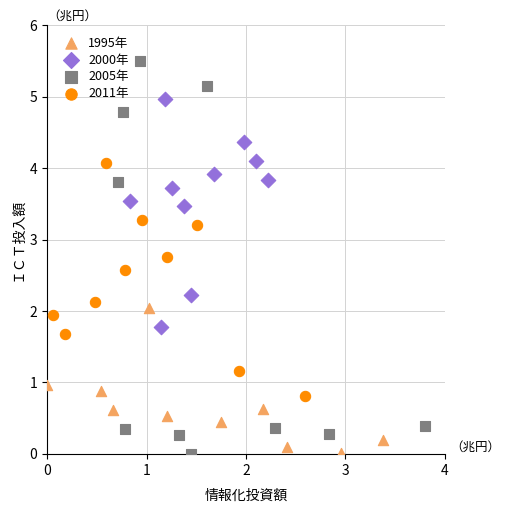

Which series contains the highest Y value?

2005年